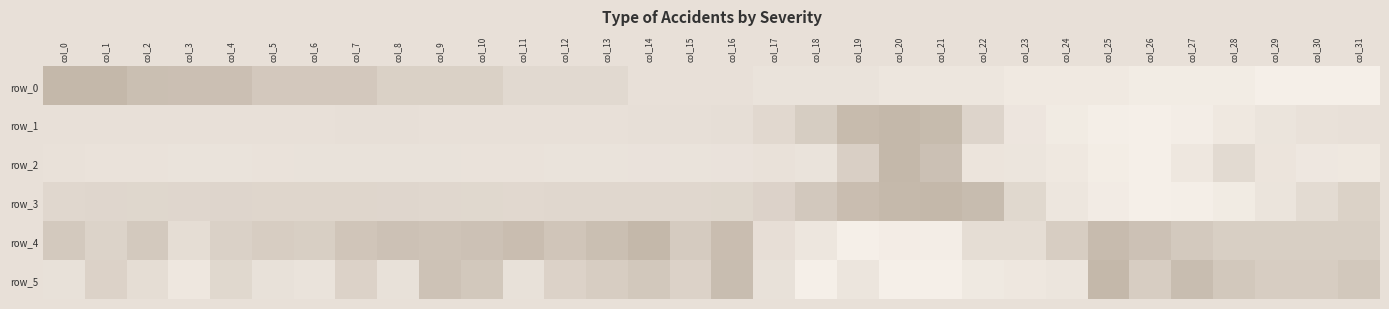

Reading left to right, extract all data points from this chart.

row_0: col_0=0.0	col_1=0.0	col_2=0.1	col_3=0.1	col_4=0.1	col_5=0.2	col_6=0.2	col_7=0.2	col_8=0.3	col_9=0.3	col_10=0.3	col_11=0.4	col_12=0.4	col_13=0.4	col_14=0.5	col_15=0.5	col_16=0.5	col_17=0.6	col_18=0.6	col_19=0.6	col_20=0.7	col_21=0.7	col_22=0.7	col_23=0.8	col_24=0.8	col_25=0.8	col_26=0.9	col_27=0.9	col_28=0.9	col_29=1.0	col_30=1.0	col_31=1.0
row_1: col_0=0.5	col_1=0.5	col_2=0.5	col_3=0.5	col_4=0.5	col_5=0.5	col_6=0.5	col_7=0.5	col_8=0.5	col_9=0.5	col_10=0.5	col_11=0.5	col_12=0.5	col_13=0.5	col_14=0.5	col_15=0.5	col_16=0.5	col_17=0.4	col_18=0.3	col_19=0.0	col_20=0.0	col_21=0.0	col_22=0.4	col_23=0.7	col_24=0.9	col_25=1.0	col_26=1.0	col_27=0.9	col_28=0.8	col_29=0.6	col_30=0.6	col_31=0.5
row_2: col_0=0.6	col_1=0.6	col_2=0.6	col_3=0.6	col_4=0.6	col_5=0.6	col_6=0.6	col_7=0.6	col_8=0.6	col_9=0.6	col_10=0.6	col_11=0.6	col_12=0.6	col_13=0.6	col_14=0.6	col_15=0.6	col_16=0.6	col_17=0.6	col_18=0.6	col_19=0.3	col_20=0.0	col_21=0.1	col_22=0.7	col_23=0.7	col_24=0.8	col_25=0.9	col_26=1.0	col_27=0.7	col_28=0.4	col_29=0.7	col_30=0.8	col_31=0.8
row_3: col_0=0.4	col_1=0.4	col_2=0.4	col_3=0.4	col_4=0.4	col_5=0.4	col_6=0.4	col_7=0.4	col_8=0.4	col_9=0.4	col_10=0.4	col_11=0.4	col_12=0.4	col_13=0.4	col_14=0.4	col_15=0.4	col_16=0.4	col_17=0.3	col_18=0.2	col_19=0.1	col_20=0.0	col_21=0.0	col_22=0.1	col_23=0.4	col_24=0.7	col_25=0.9	col_26=1.0	col_27=1.0	col_28=0.9	col_29=0.7	col_30=0.4	col_31=0.3
row_4: col_0=0.2	col_1=0.3	col_2=0.2	col_3=0.5	col_4=0.3	col_5=0.3	col_6=0.3	col_7=0.2	col_8=0.1	col_9=0.1	col_10=0.1	col_11=0.1	col_12=0.2	col_13=0.1	col_14=0.0	col_15=0.2	col_16=0.1	col_17=0.5	col_18=0.7	col_19=1.0	col_20=0.9	col_21=1.0	col_22=0.5	col_23=0.5	col_24=0.3	col_25=0.0	col_26=0.1	col_27=0.2	col_28=0.3	col_29=0.3	col_30=0.3	col_31=0.3
row_5: col_0=0.5	col_1=0.3	col_2=0.5	col_3=0.7	col_4=0.4	col_5=0.5	col_6=0.6	col_7=0.3	col_8=0.5	col_9=0.1	col_10=0.2	col_11=0.5	col_12=0.3	col_13=0.3	col_14=0.2	col_15=0.3	col_16=0.1	col_17=0.5	col_18=1.0	col_19=0.7	col_20=1.0	col_21=1.0	col_22=0.8	col_23=0.7	col_24=0.7	col_25=0.0	col_26=0.3	col_27=0.1	col_28=0.2	col_29=0.3	col_30=0.3	col_31=0.2